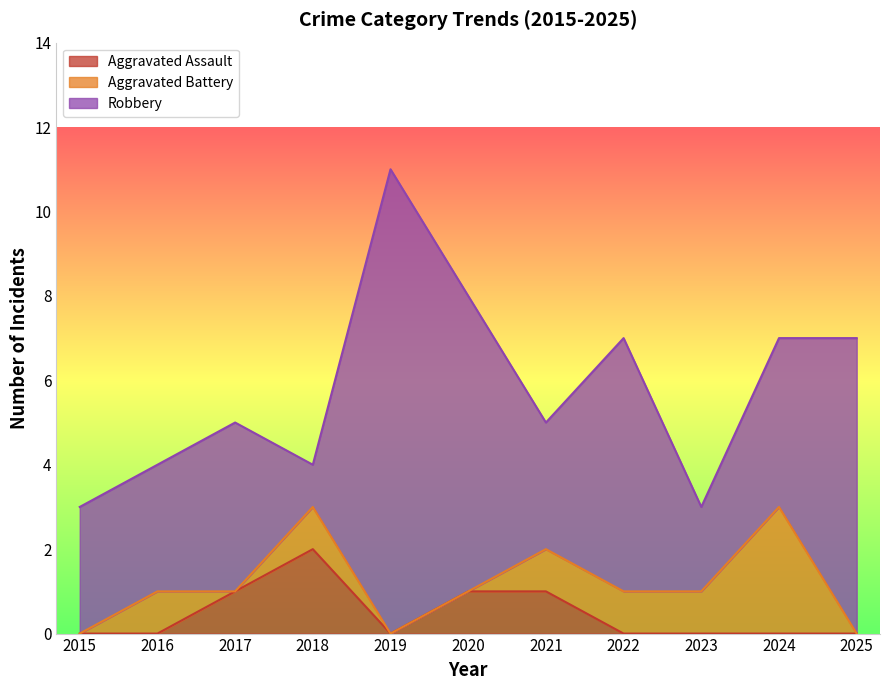

Which series has the largest total across all categories?

Robbery